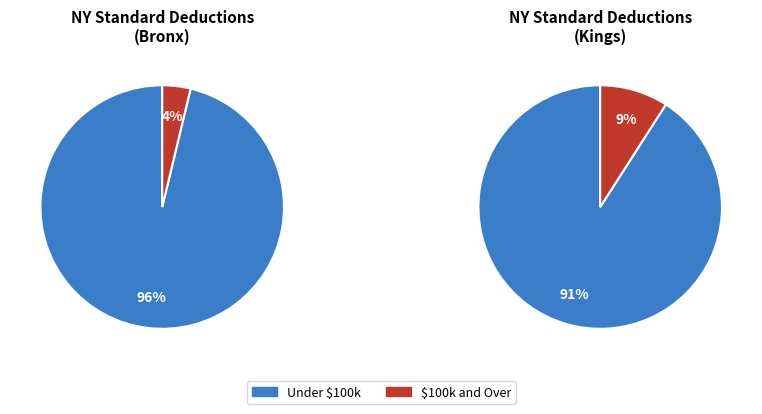

Is it true that $200,000 and Over is 11% of the pie?

False